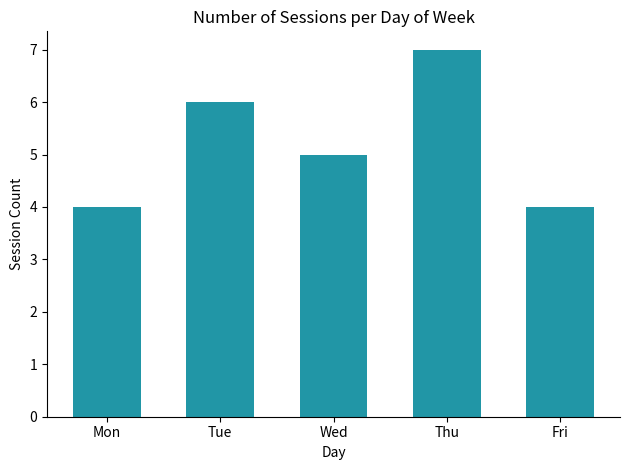

Does the chart contain stacked bars?

No